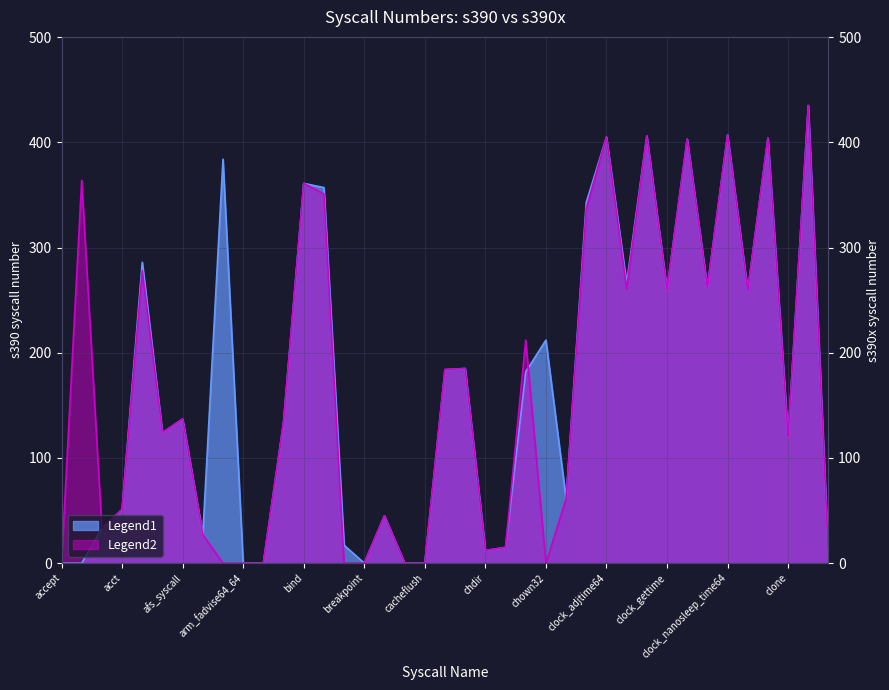

At which category does the chart reach its minimum across all series?

accept